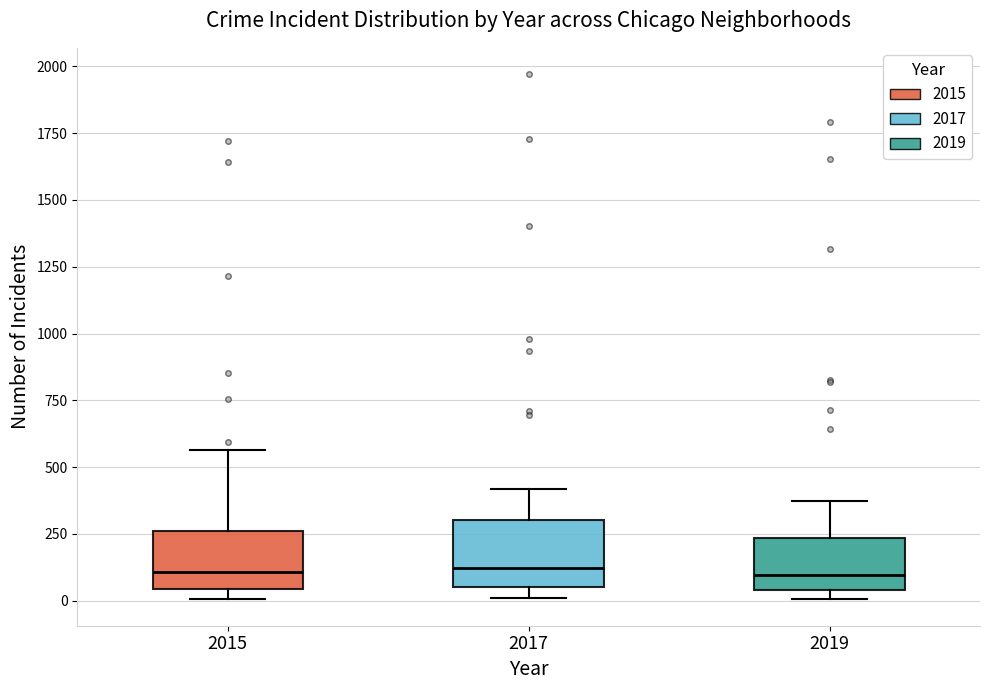

Reading left to right, read every box against the y-axis: the position of its median line, the range the box covers, and the ends of its whiskers. The values are not printed on the chart, so give them approximately, as read against the axis.

2015: median 100, box 50 to 250, whiskers 0 to 550
2017: median 100, box 50 to 300, whiskers 0 to 400
2019: median 100, box 50 to 250, whiskers 0 to 400